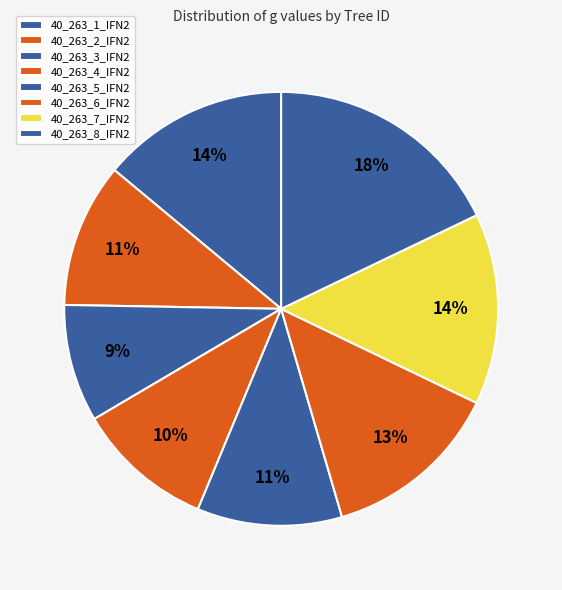

How many segments does this pie chart have?

8